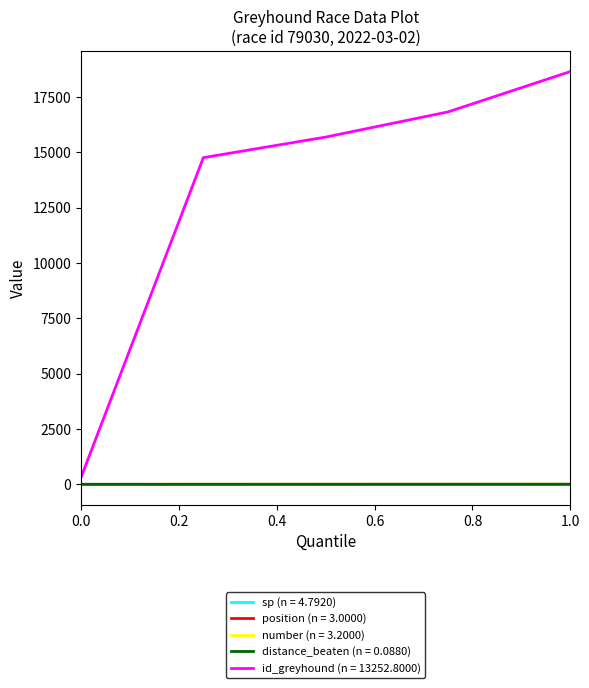

What is the maximum value shown in the chart?

18657.0